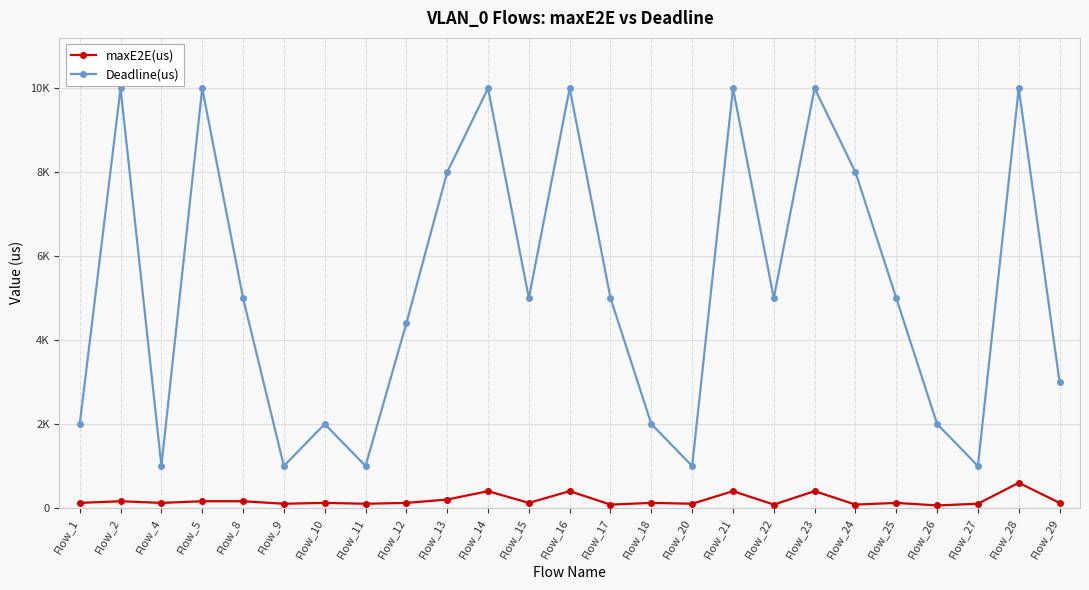

Which series has the widest spread of values?

Deadline(us)